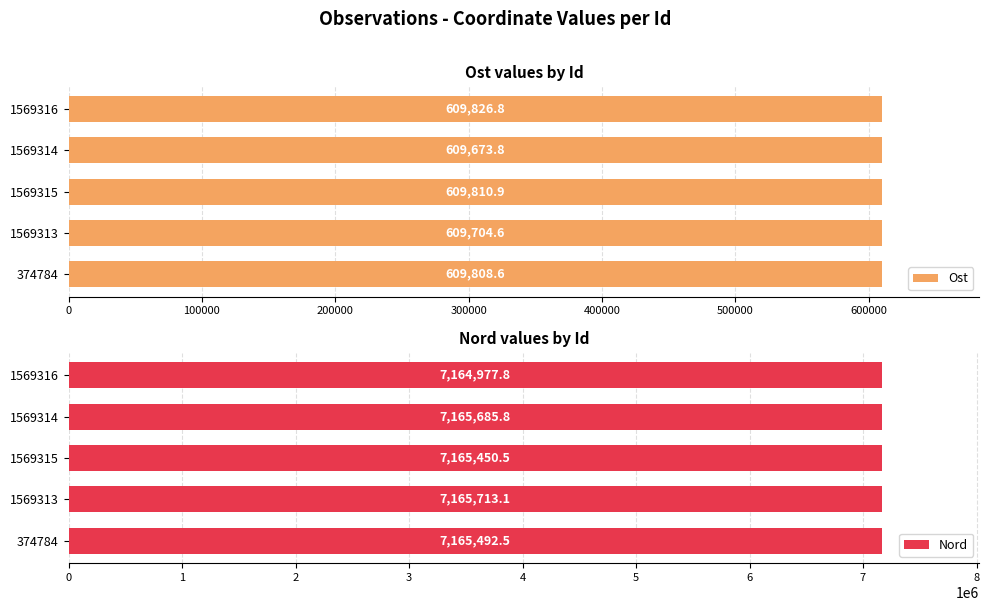

What is the minimum value for Ost?

609673.8